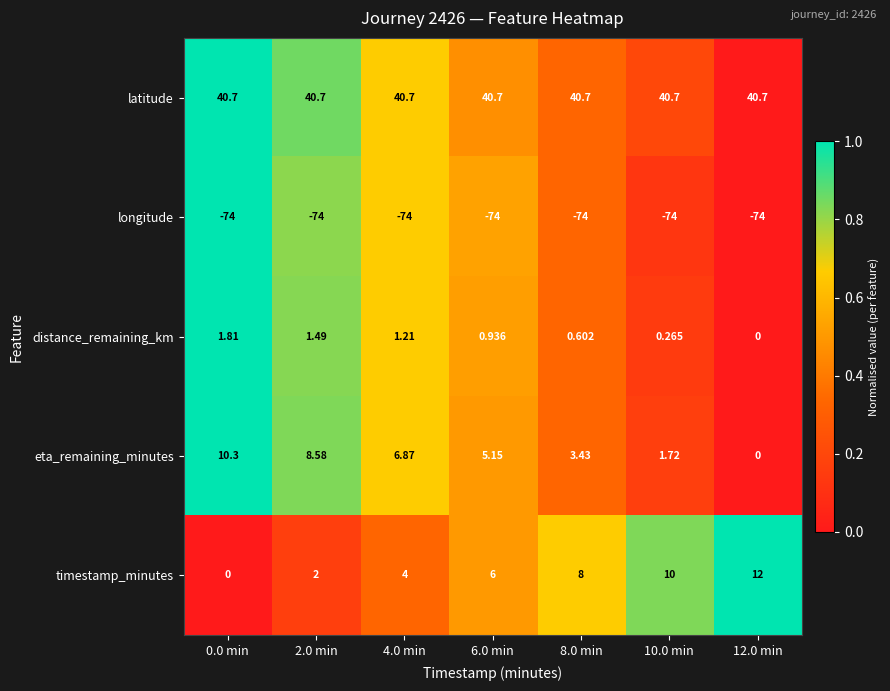

Which series has the widest spread of values?

timestamp_minutes